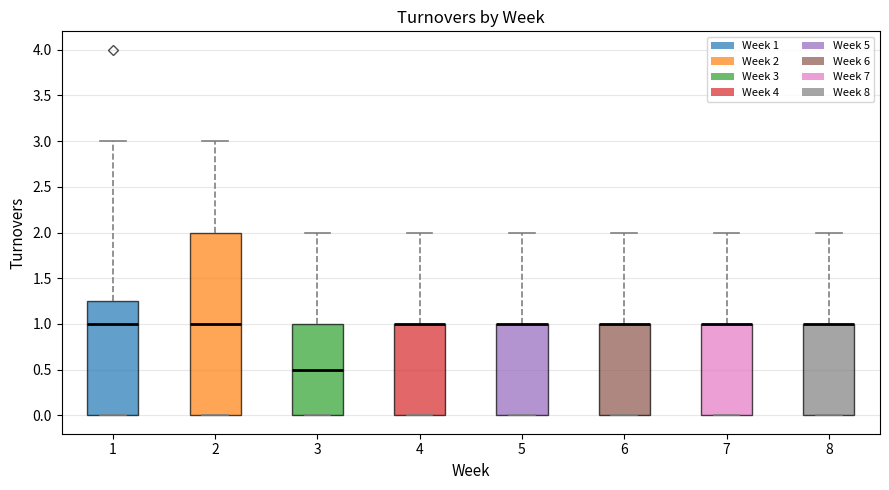

Comparing the boxes themselves (not the whiskers), which one is the tallest?

2